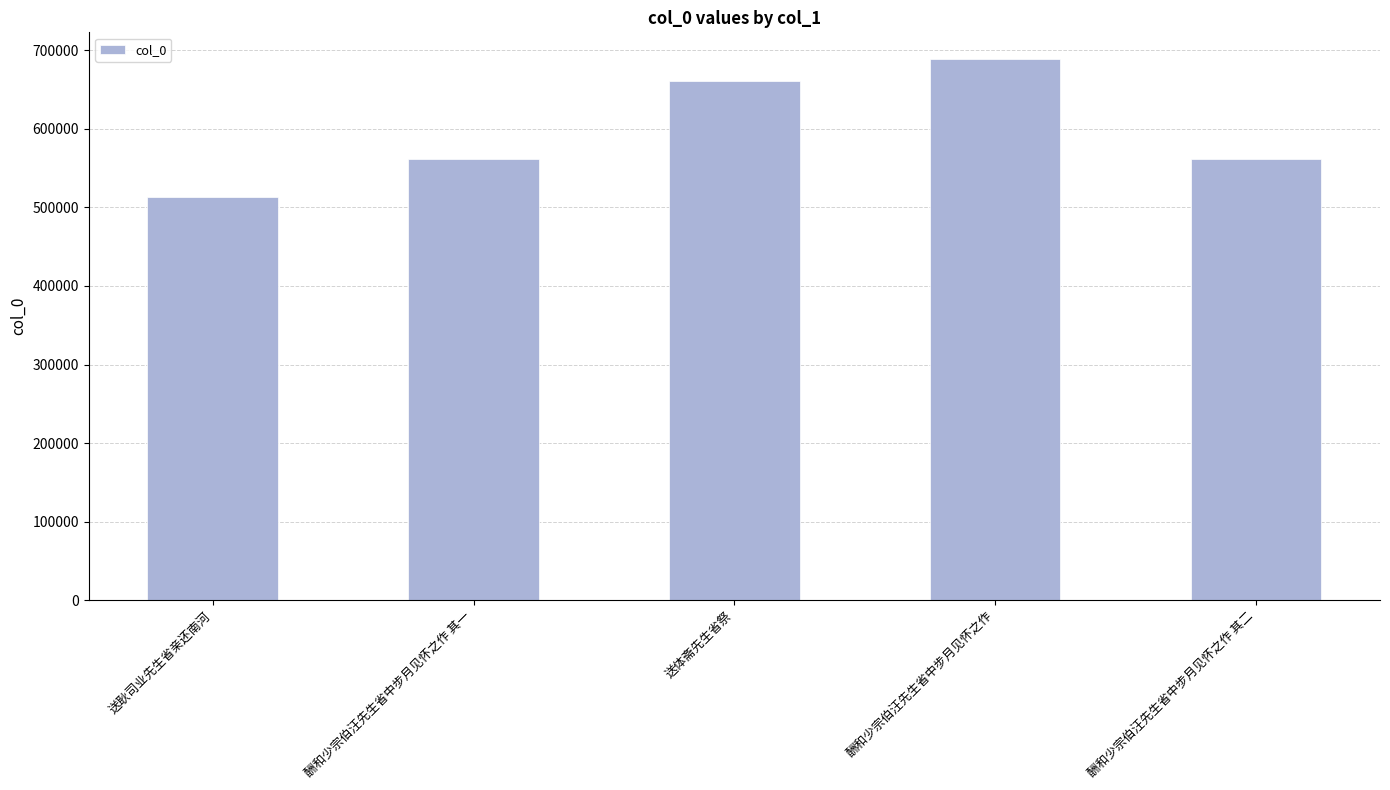

True or false: the data shows 1006449 at 酬和少宗伯汪先生省中步月见怀之作 其一.

False